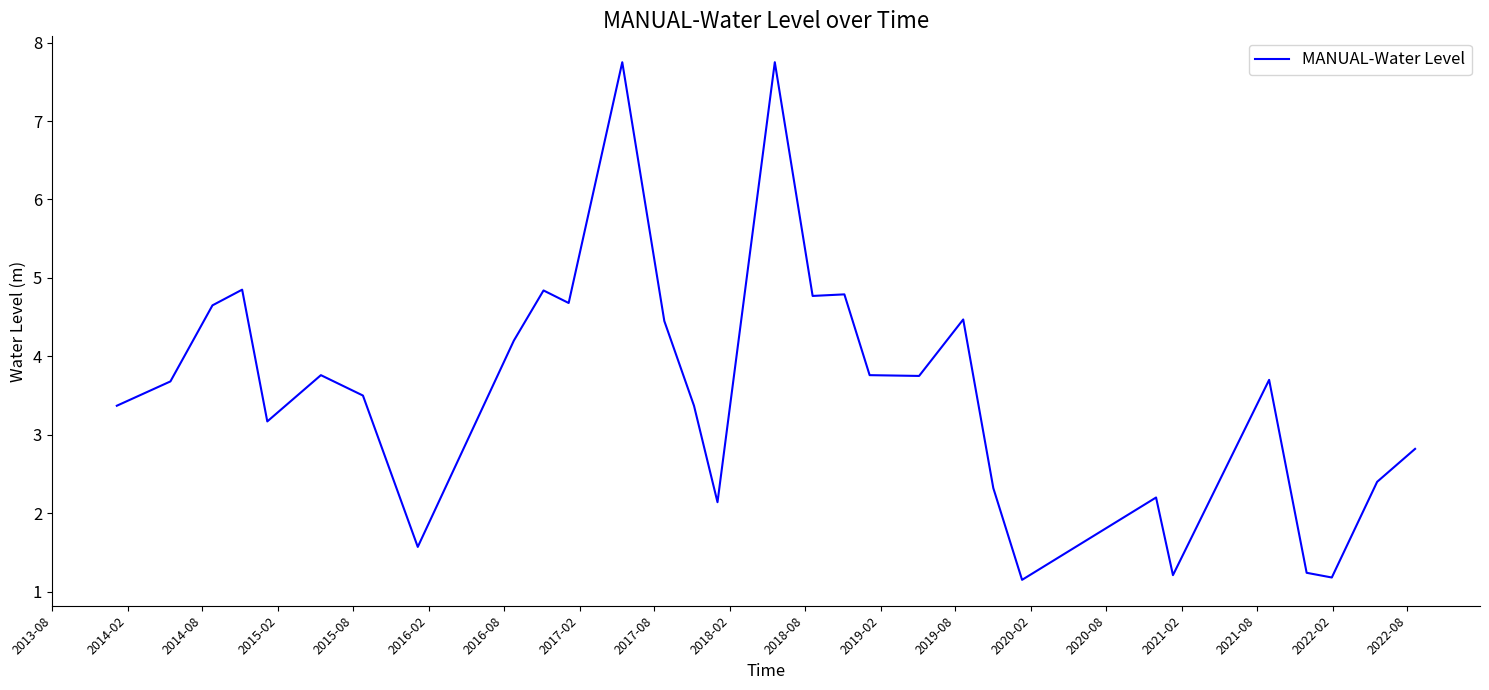

Does the chart display data point markers on the line(s)?

No